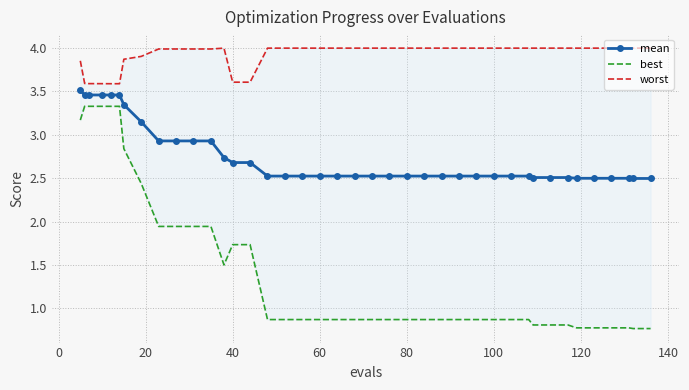

What is the lowest value of the mean series?

2.5